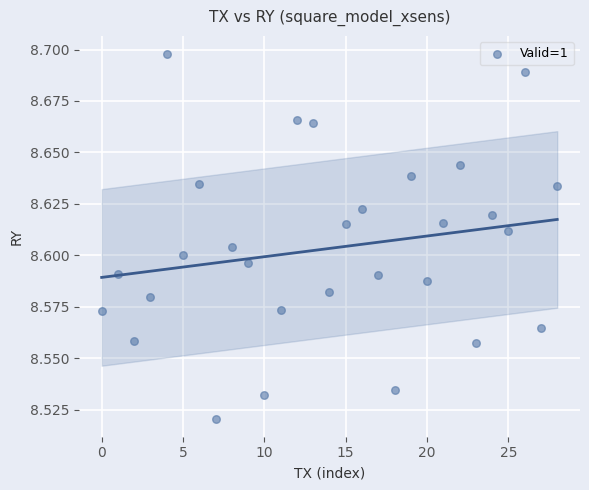

How many data points are displayed?

29